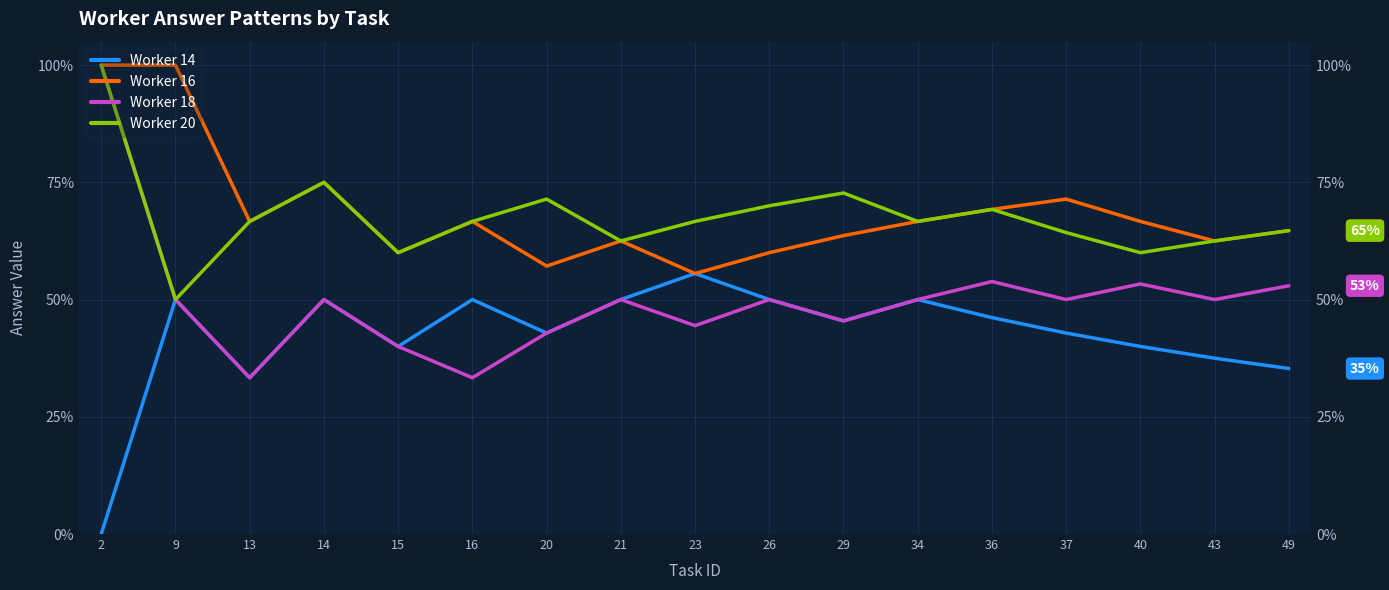

Count the number of data series in this chart.

4